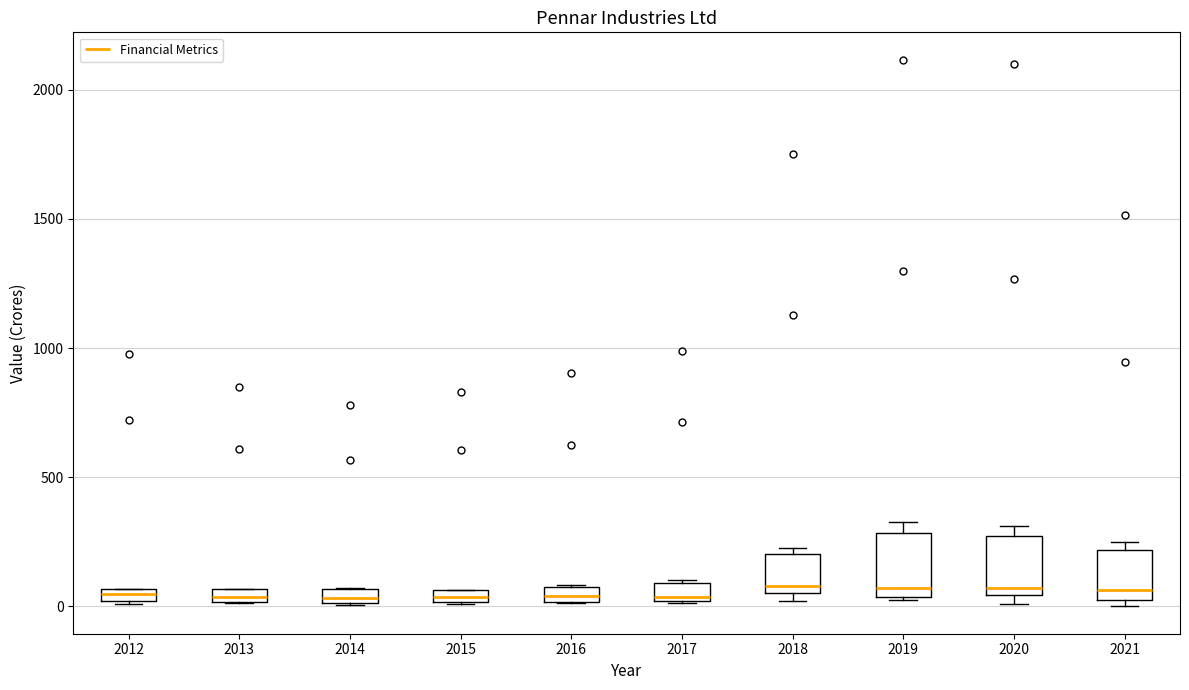

Where is the lower edge of the box at x = 2012 on the y-axis? The values are not printed on the chart, so give them approximately, as read against the axis.

0